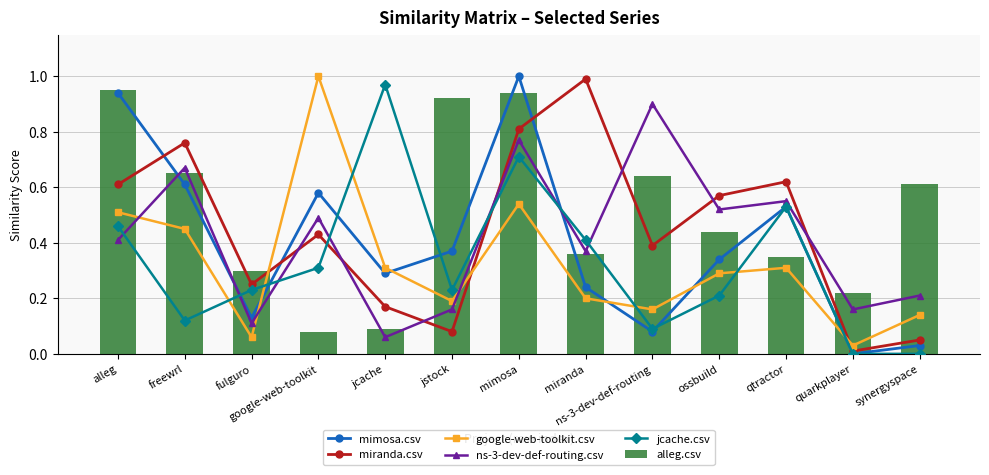

What is the label of the 7th bar from the left?

mimosa